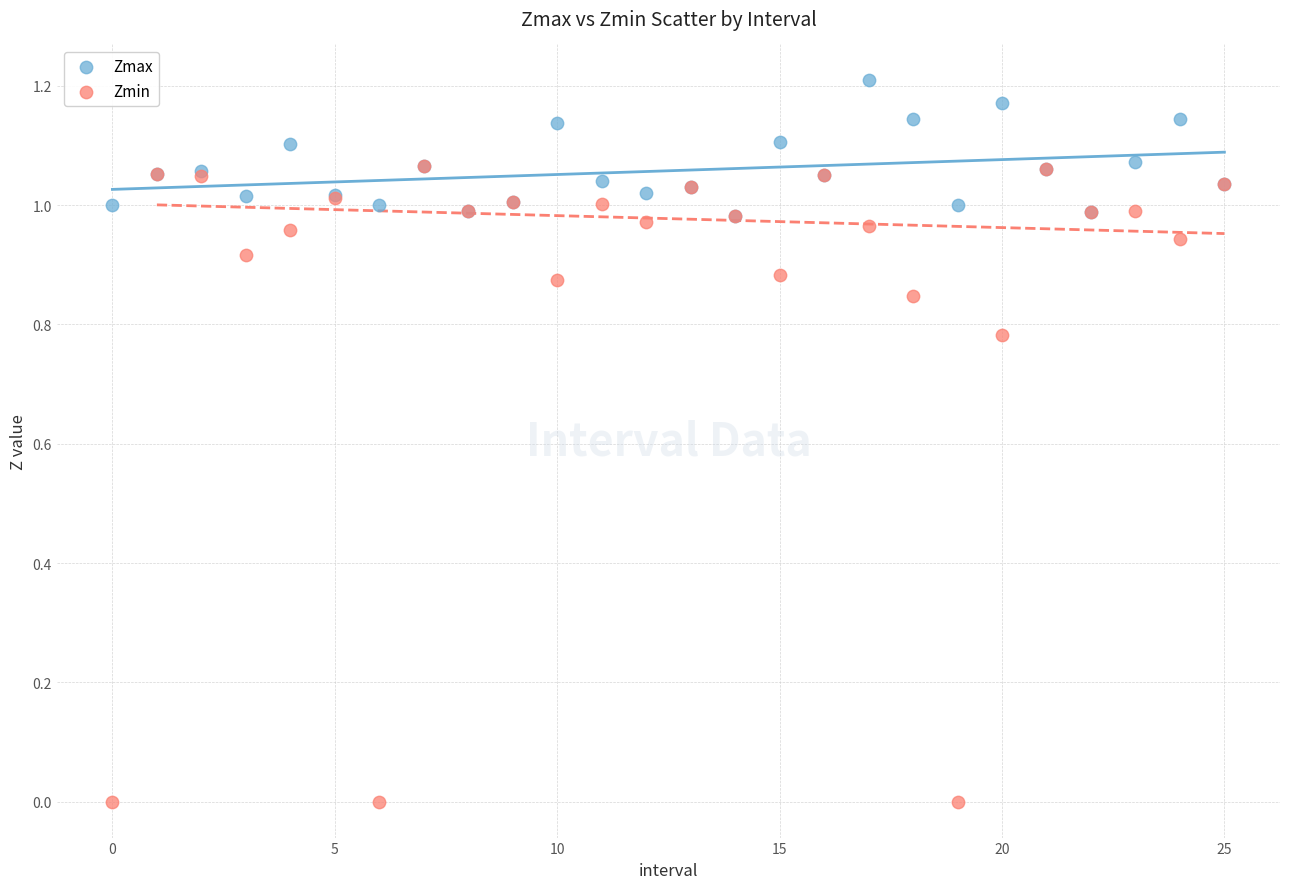

Which series has the largest Y range (max minus min)?

Zmin